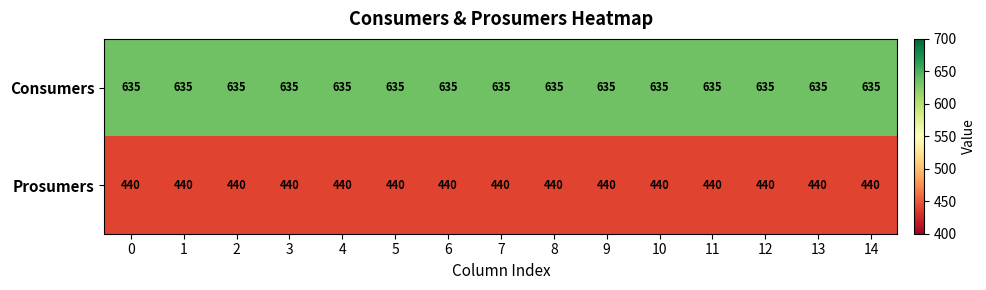

The Prosumers series shows 440 at 0. True or false?

True